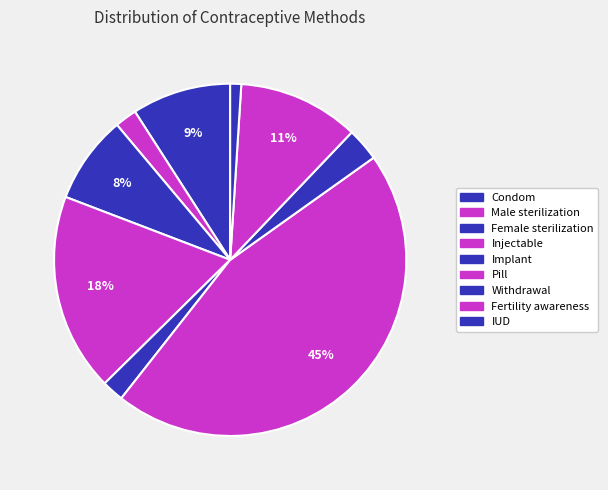

What is the total percentage of Male sterilization and Condom?

11.1%